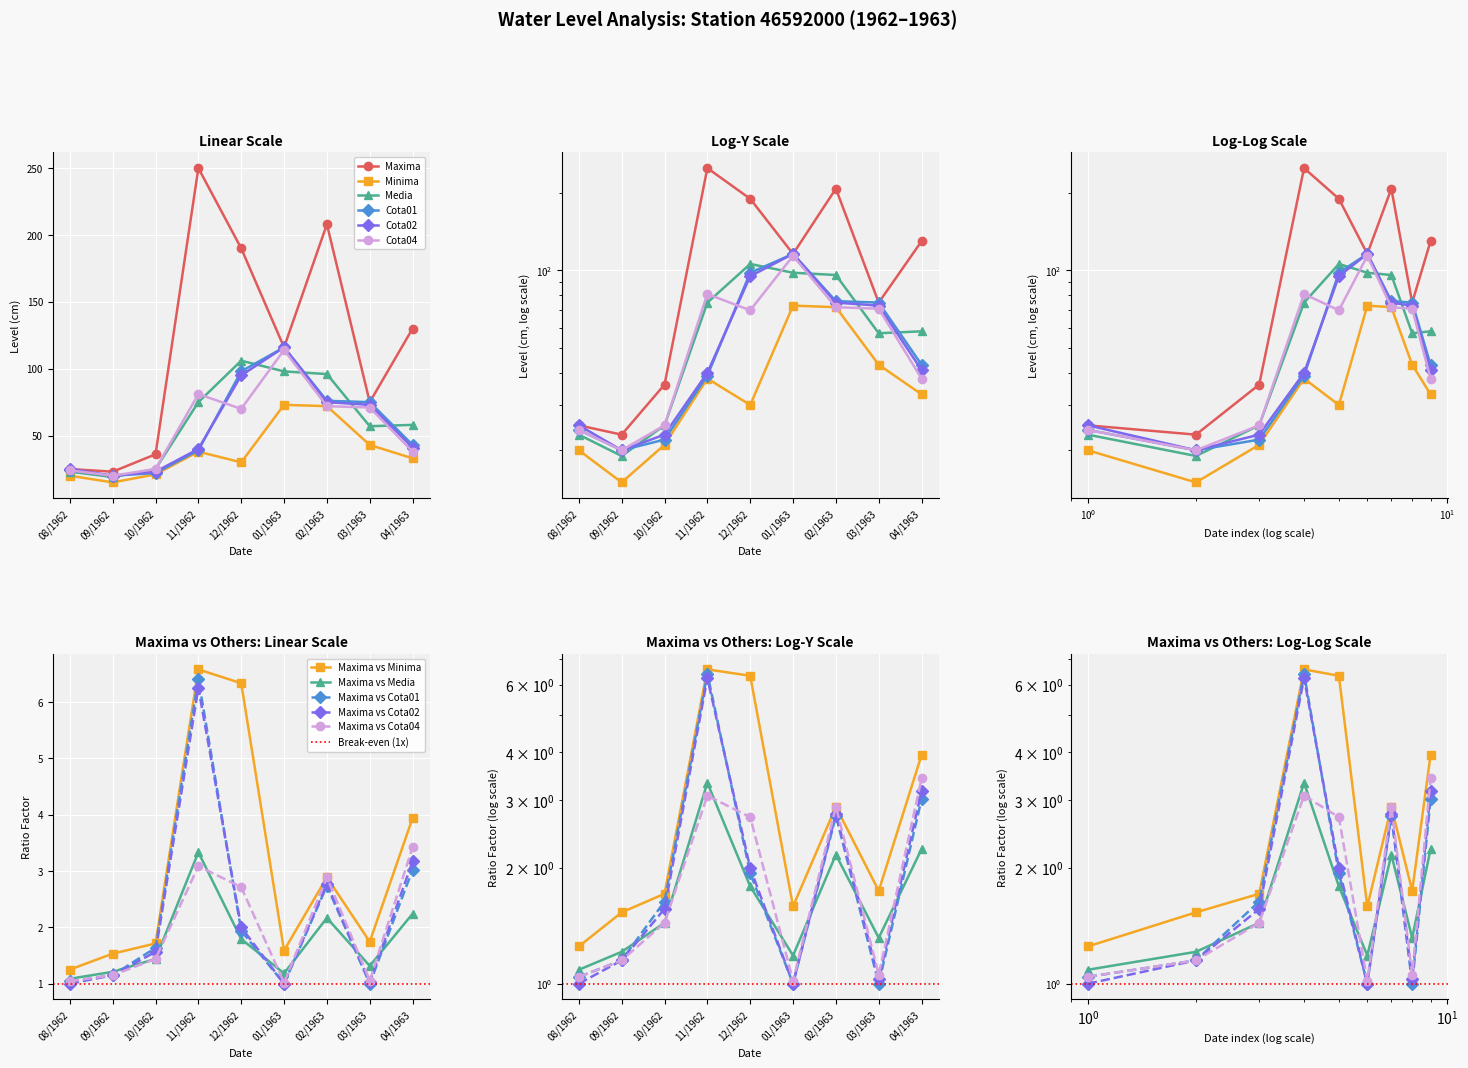

True or false: Cota02 and Minima cross at least once.

False